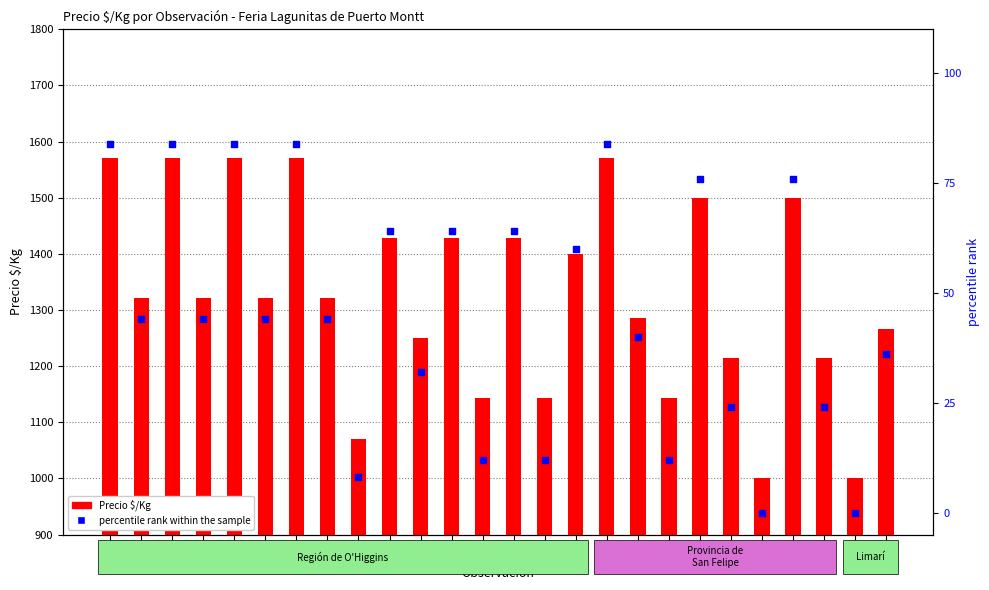

Which series has the largest Y range (max minus min)?

Precio $/Kg